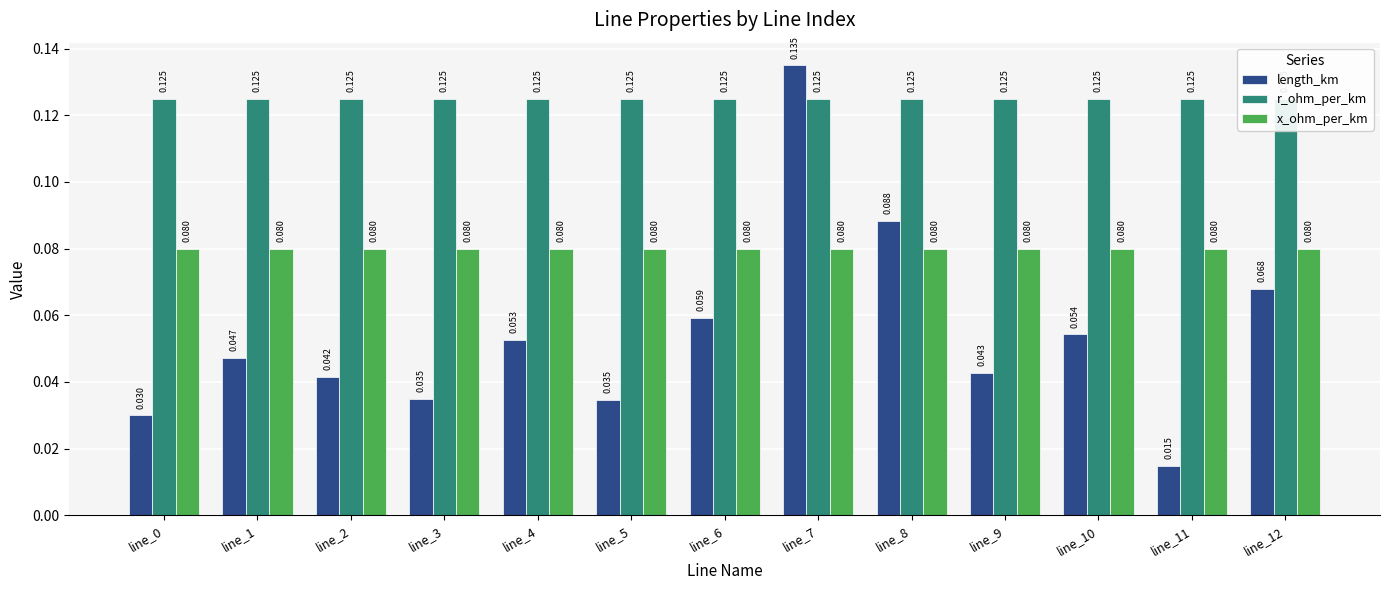

Are the bars horizontal?

No